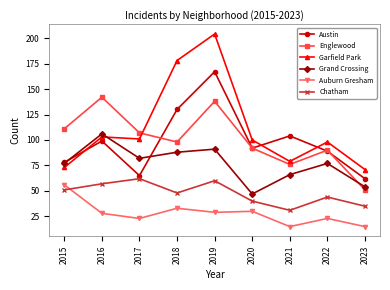

What is the difference between the maximum and minimum values in the Grand Crossing series?

59